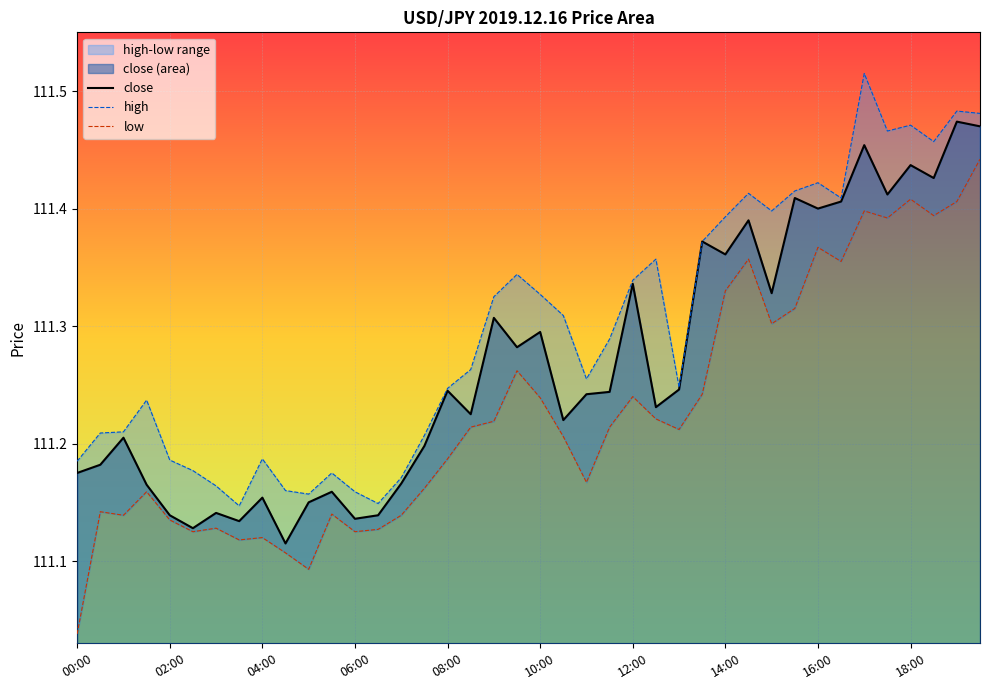

True or false: low and close intersect in this chart.

False